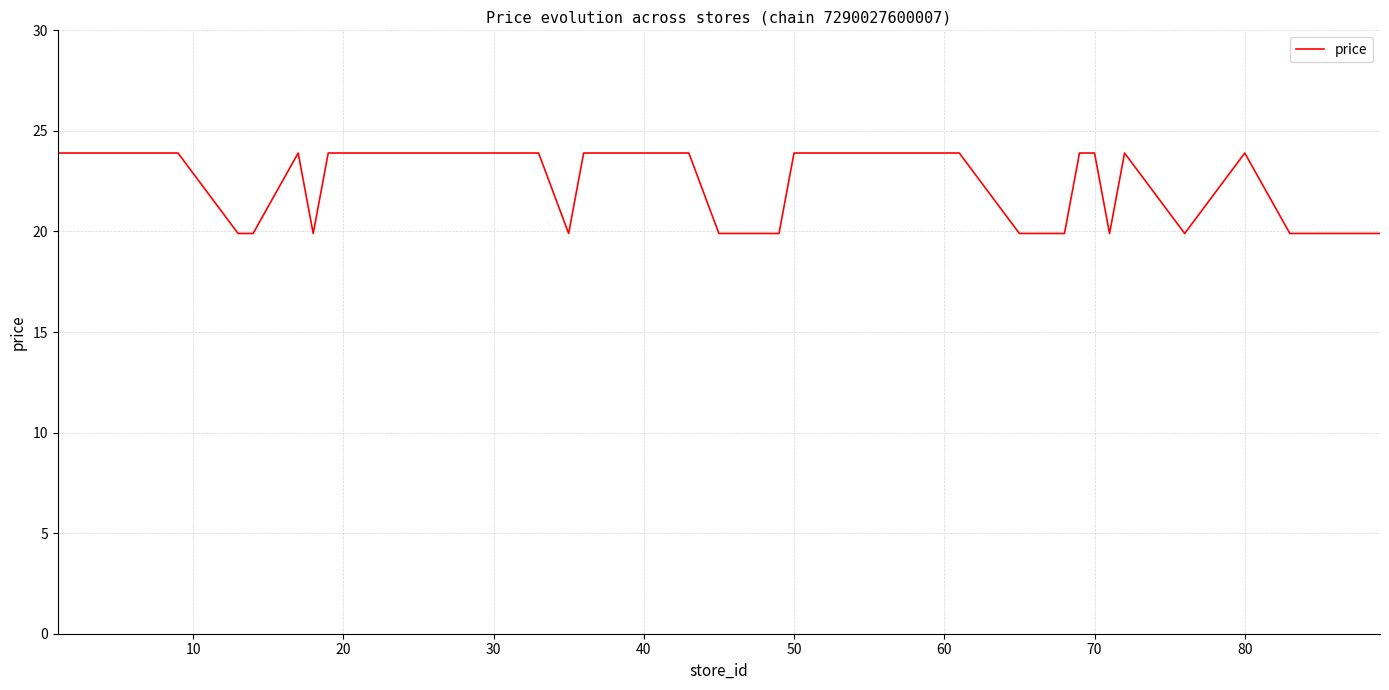

What is the greatest value displayed?

23.9